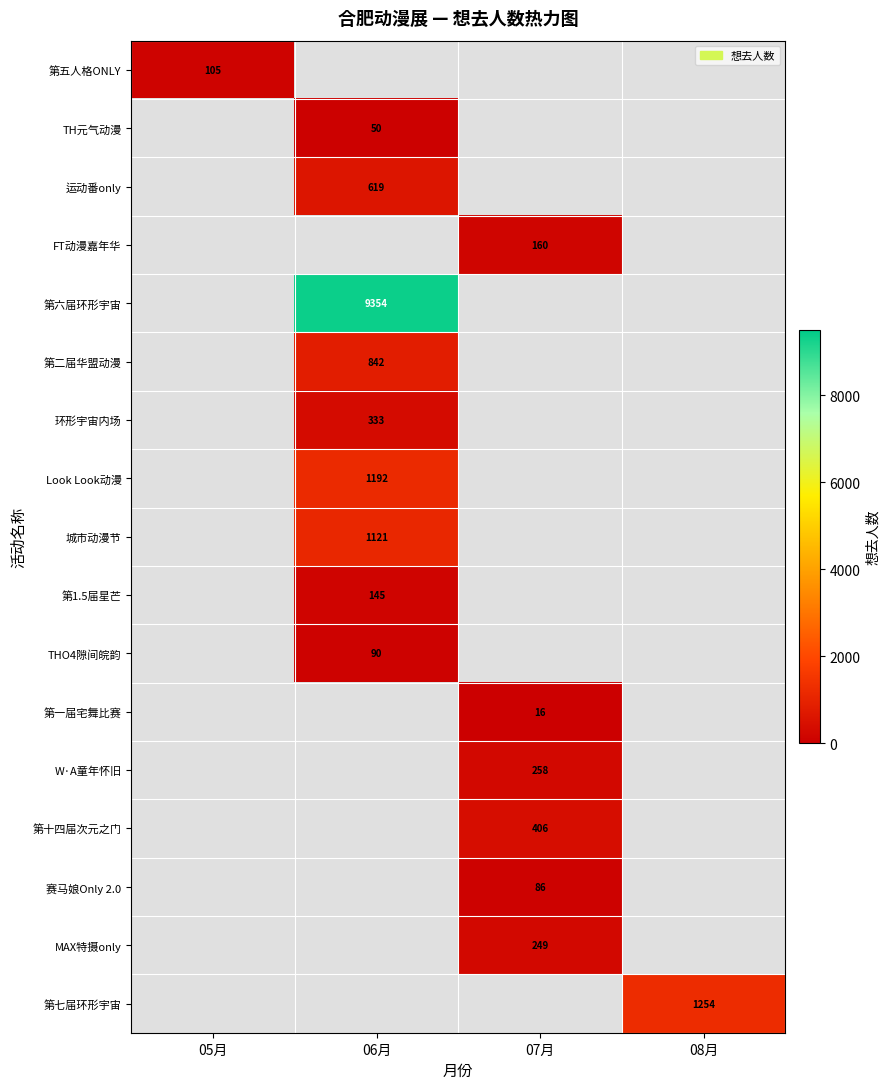

True or false: 赛马娘Only 2.0 has a value of 47 at 07月.

False